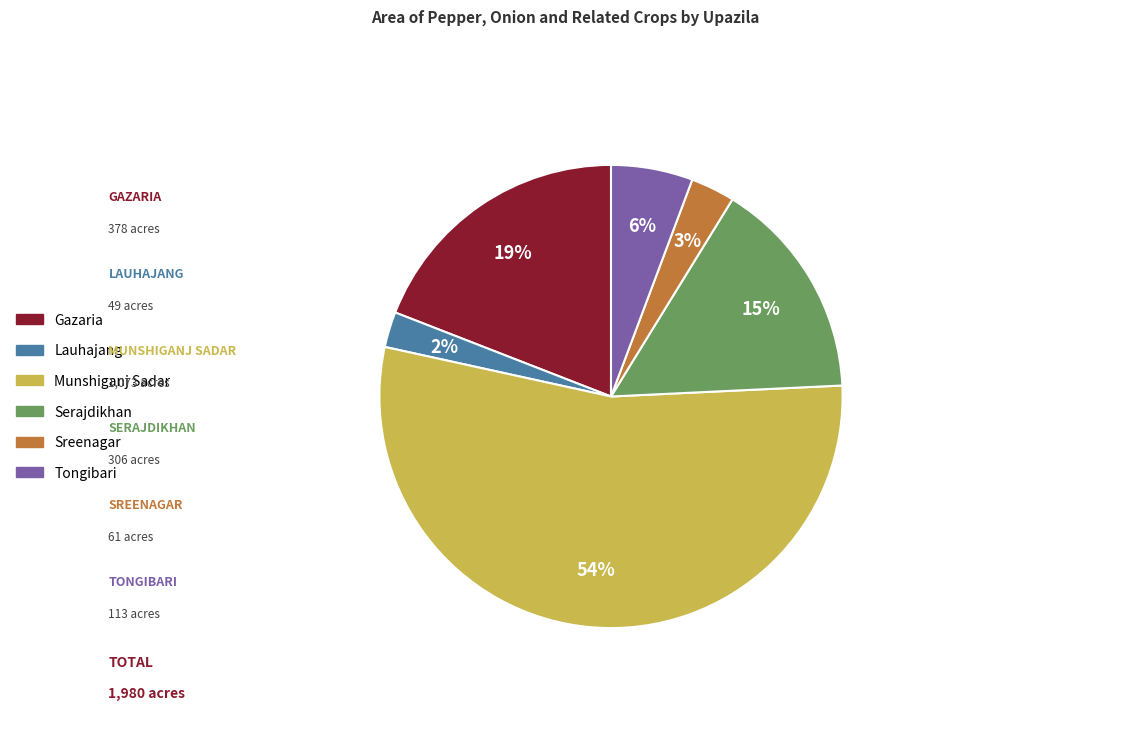

To the nearest percent, what percentage of the pie is Lauhajang?

2%